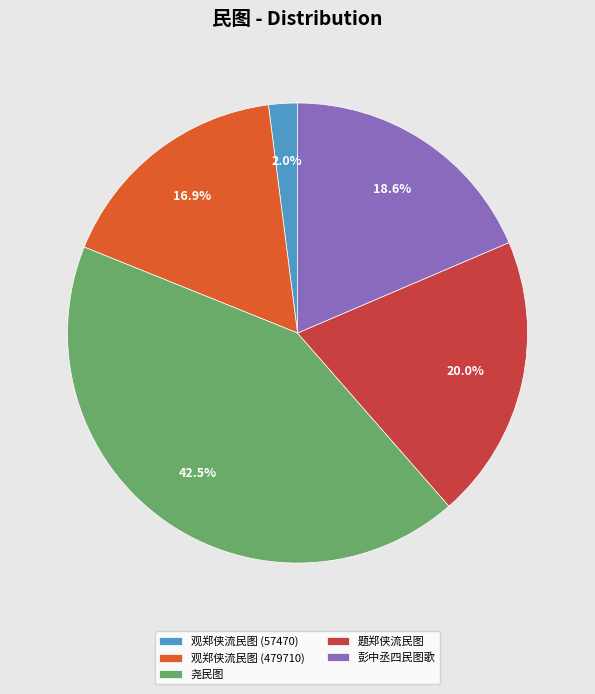

True or false: 观郑侠流民图 (57470) accounts for 2% of the total.

True